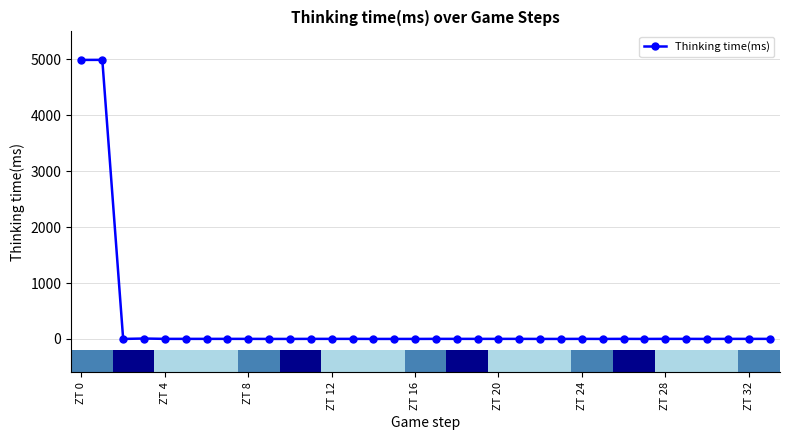

What is the difference between the second highest and second lowest values?

4990